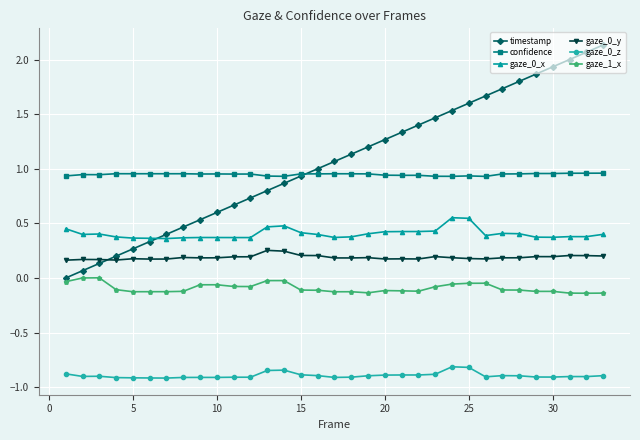

What is the value of the gaze_0_z point at the 33rd from the left?

-0.9